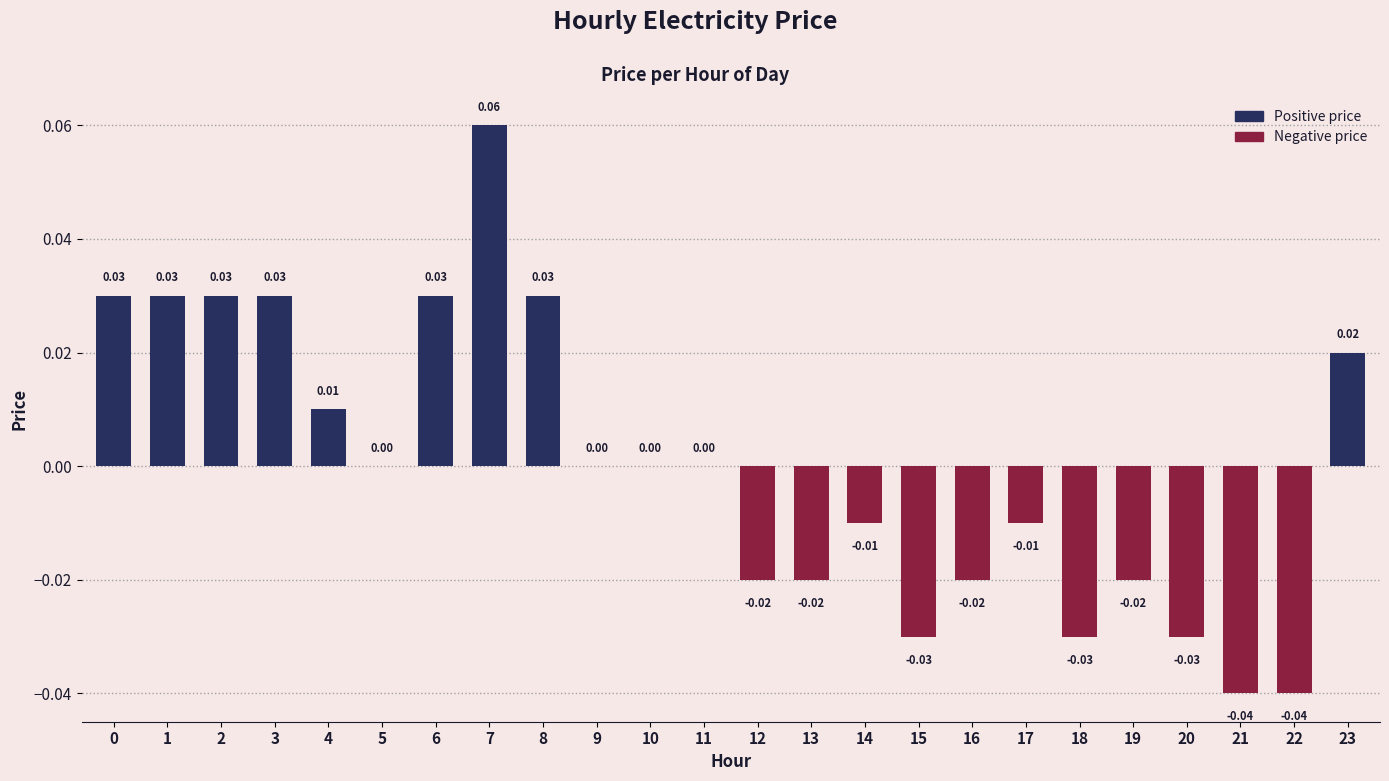

Does the chart contain stacked bars?

No